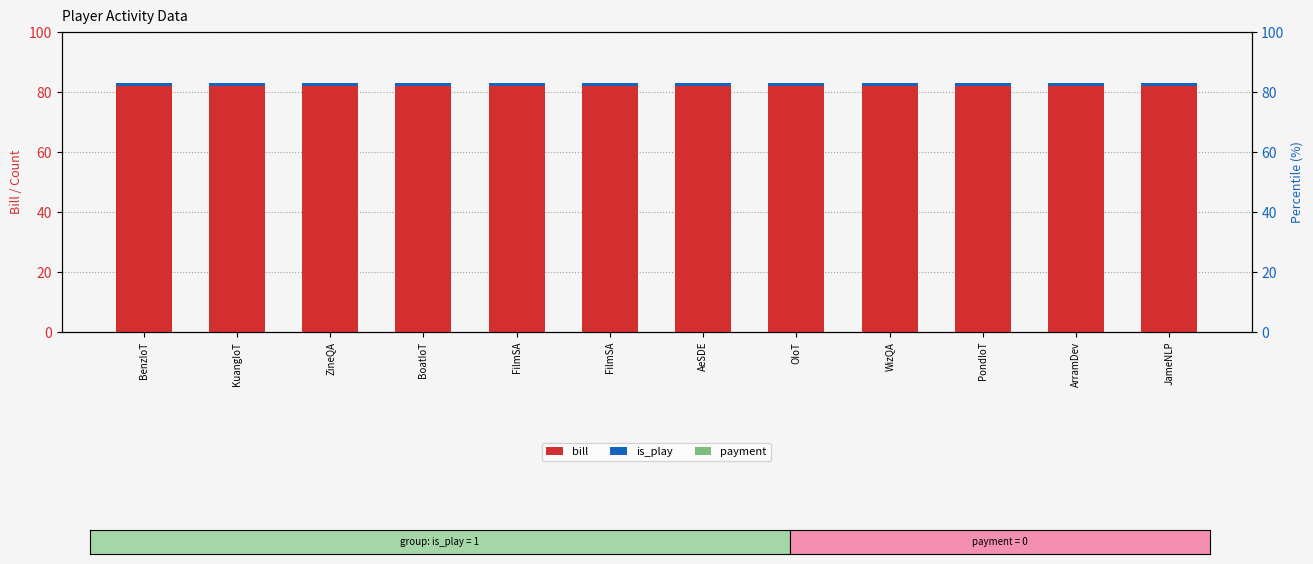

Which series has the widest spread of values?

bill